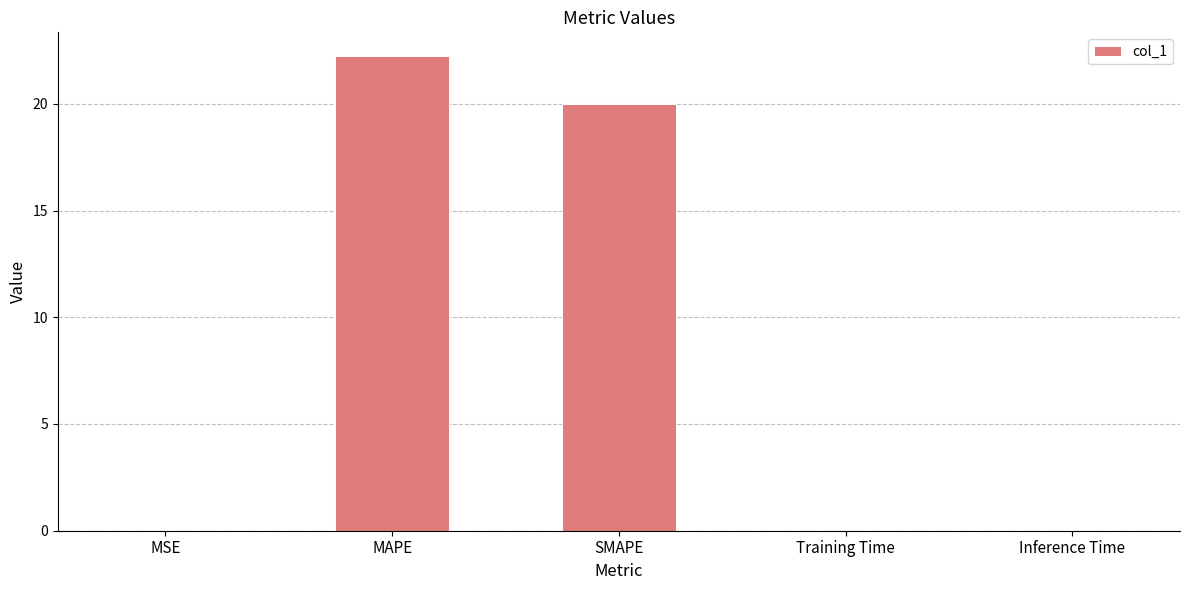

What is the greatest value displayed?

22.2